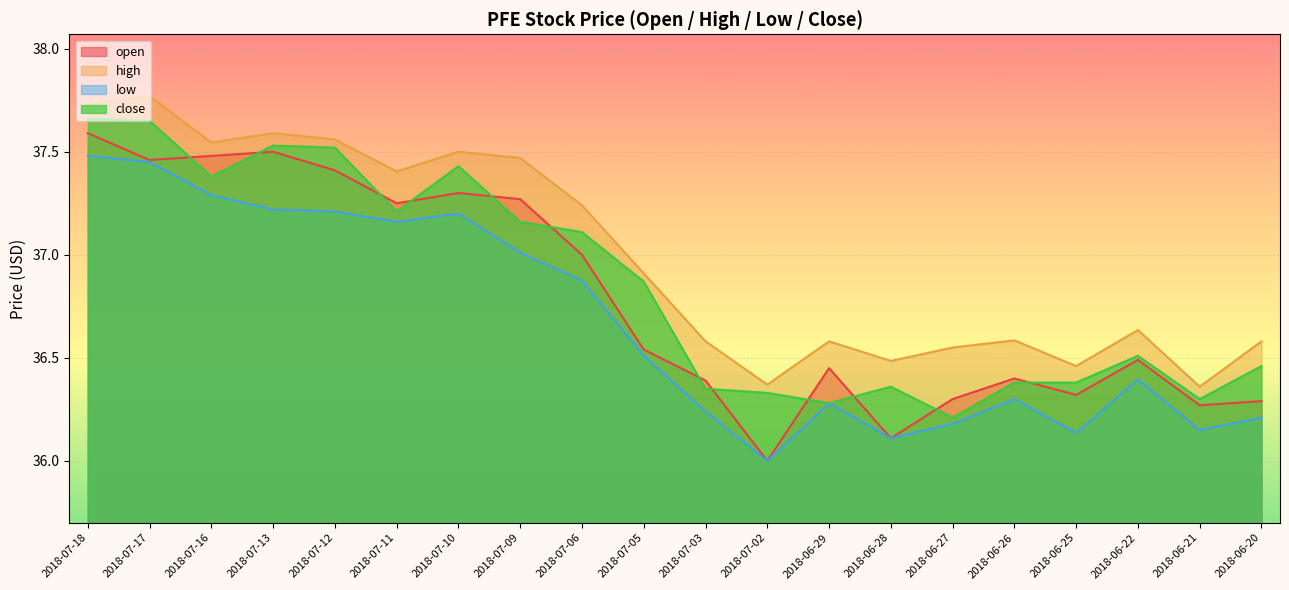

True or false: high and low intersect in this chart.

False